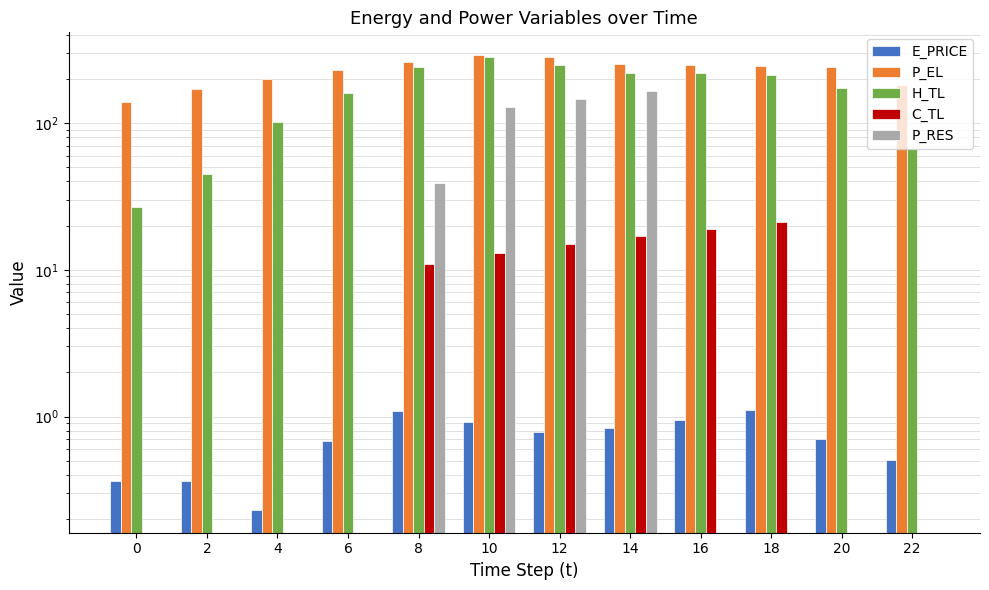

What is the average value of the E_PRICE series?

0.7